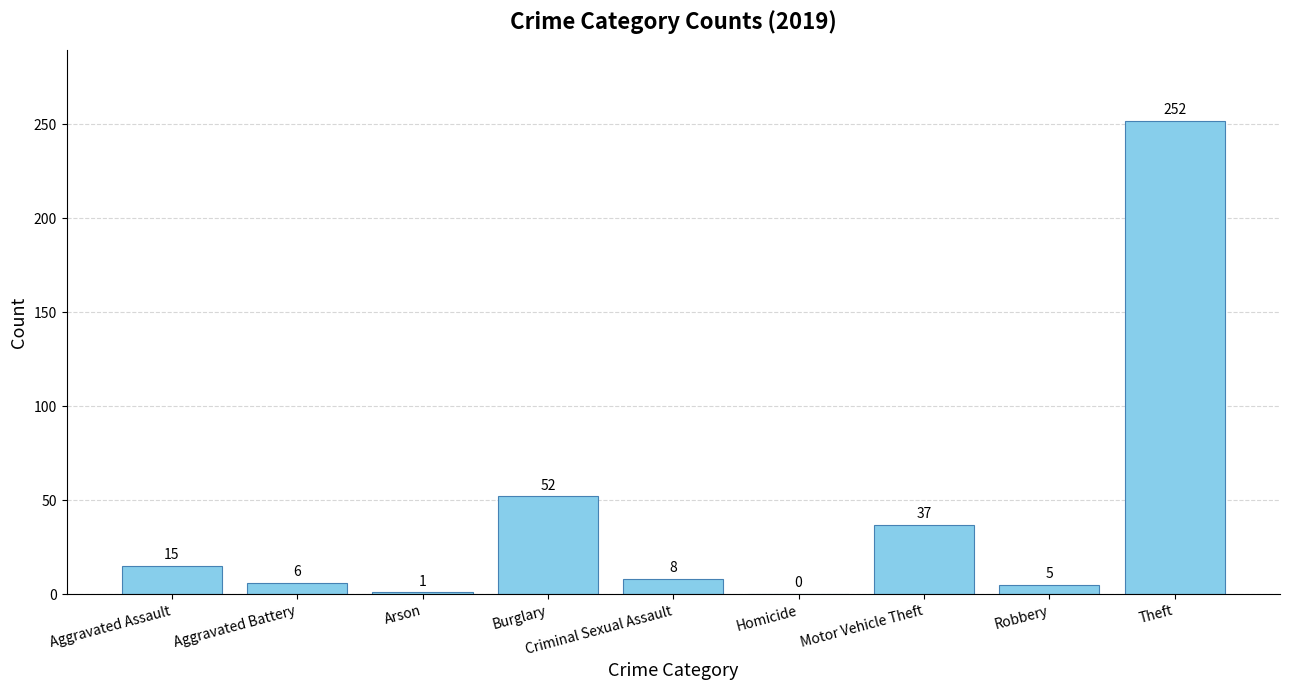

Which has a higher value, Theft or Aggravated Assault?

Theft